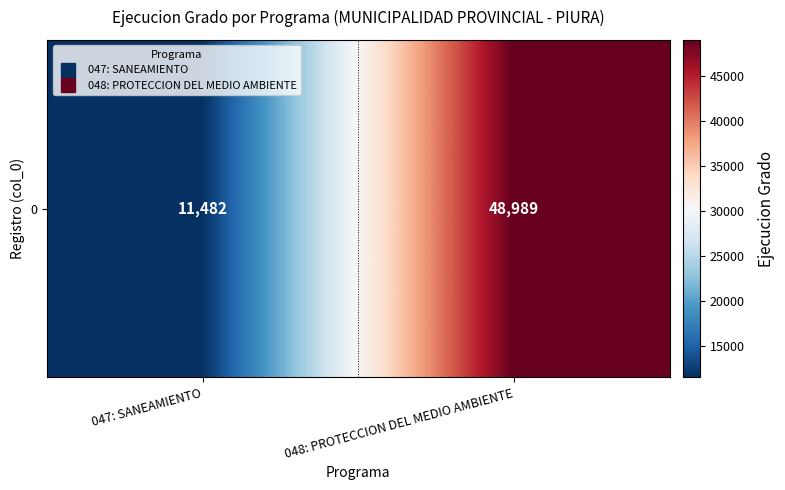

How many values are between 11482 and 48989?

2